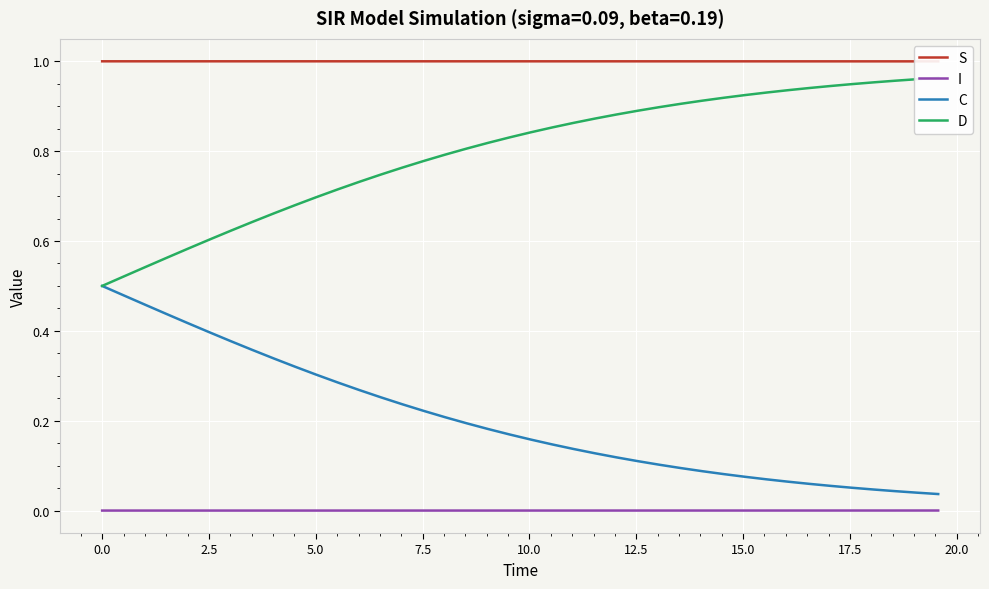

True or false: C and I intersect in this chart.

False